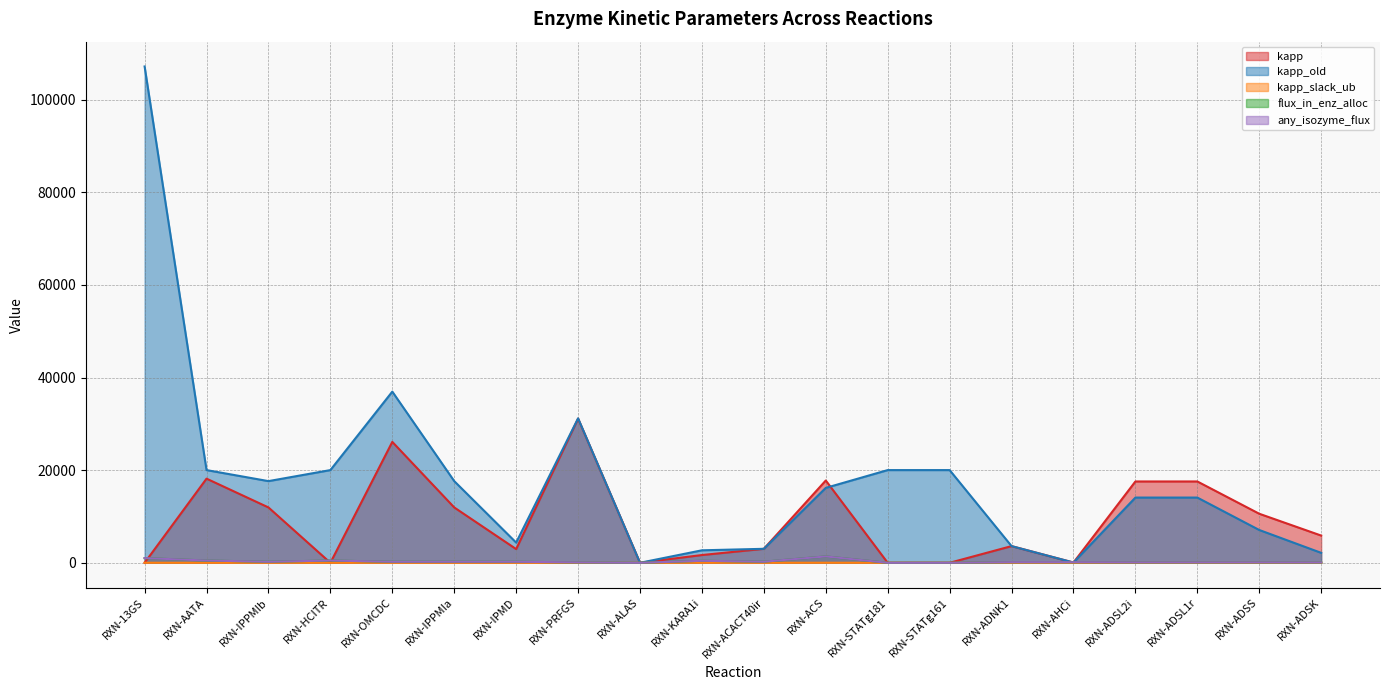

After their last crossing, which series has the higher values: any_isozyme_flux or kapp?

kapp